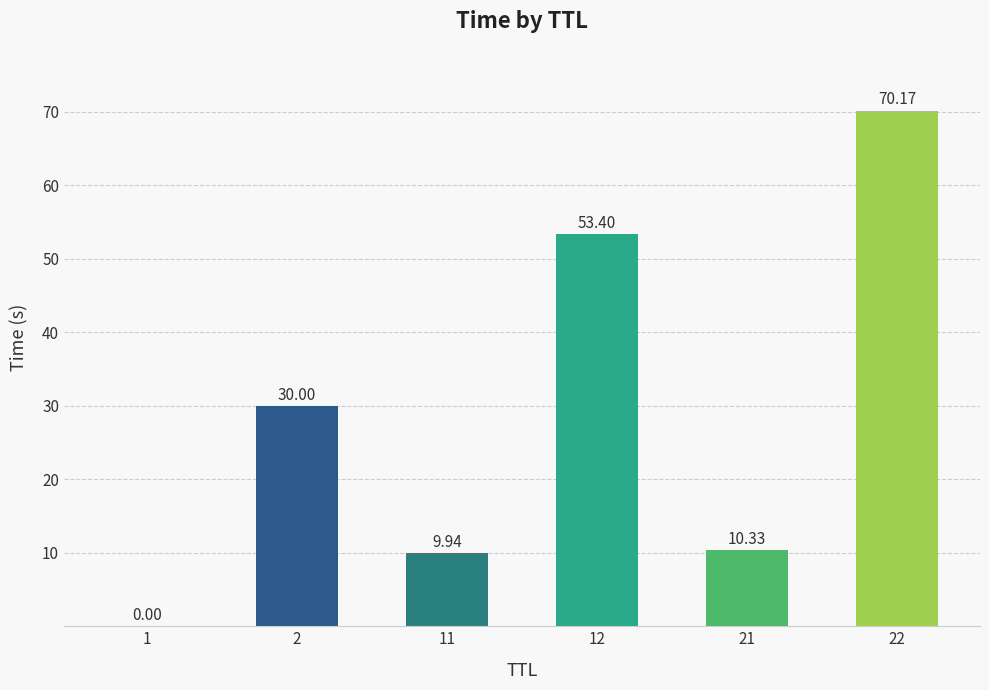

What is the average value?

29.0